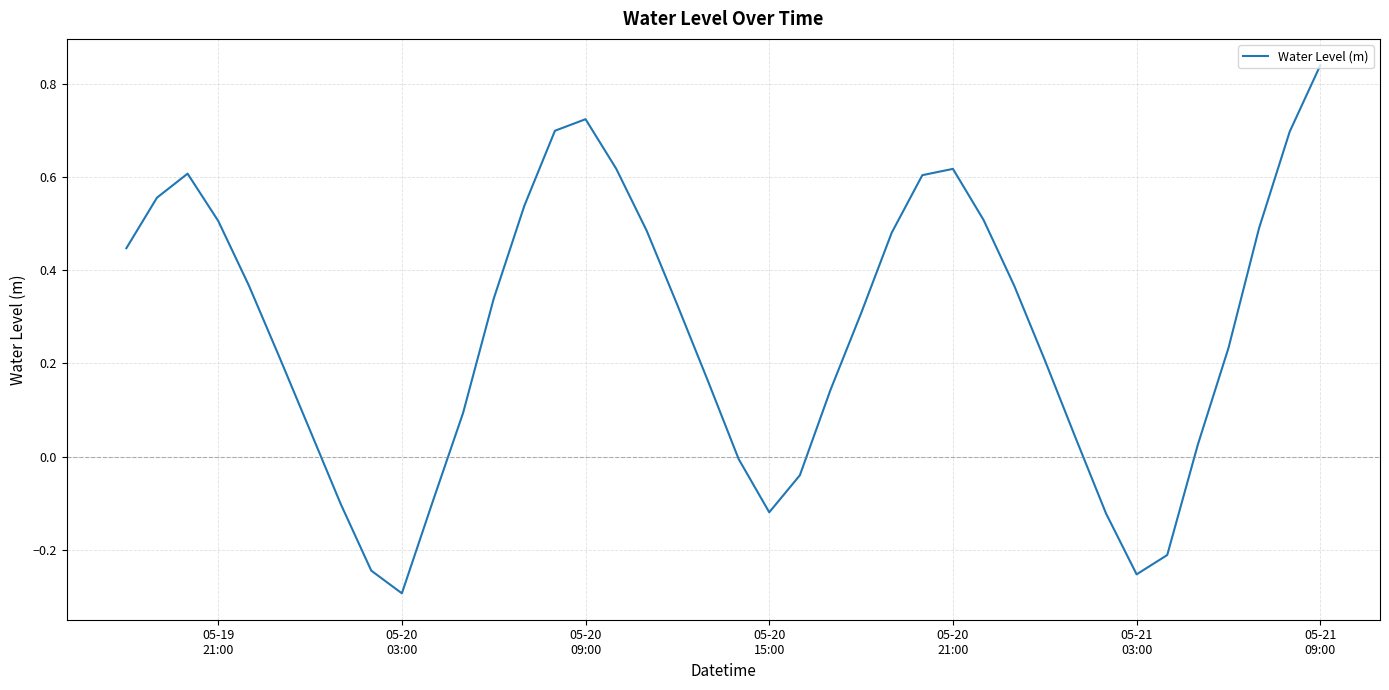

How many interior local valleys (lower than both neighbors) does the data have?

3